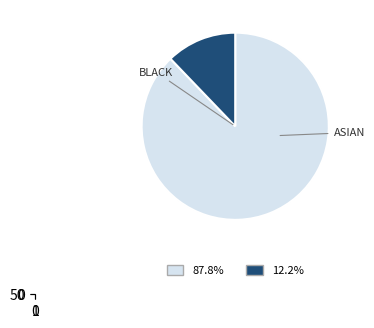

Is there a majority slice in this chart?

Yes